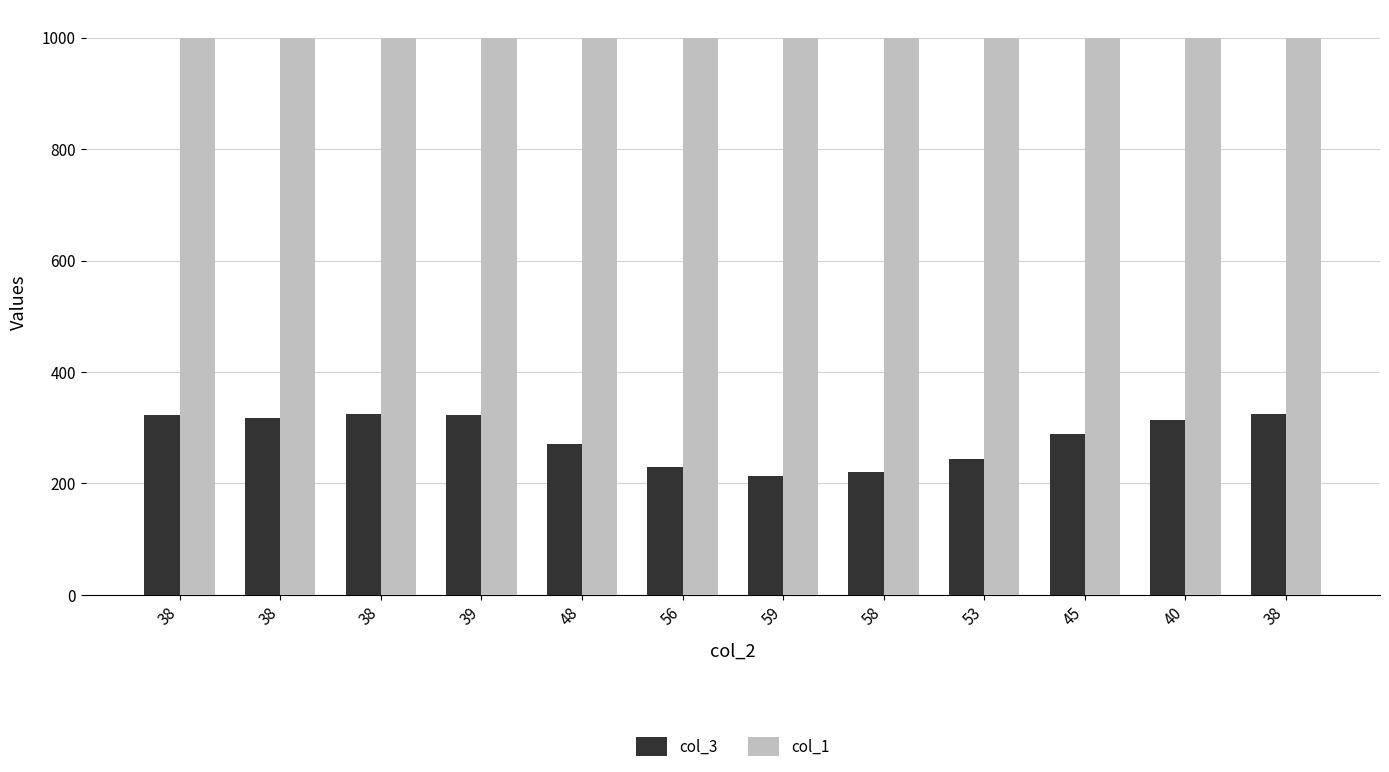

The value of col_1 at 48 is 1000. True or false?

True